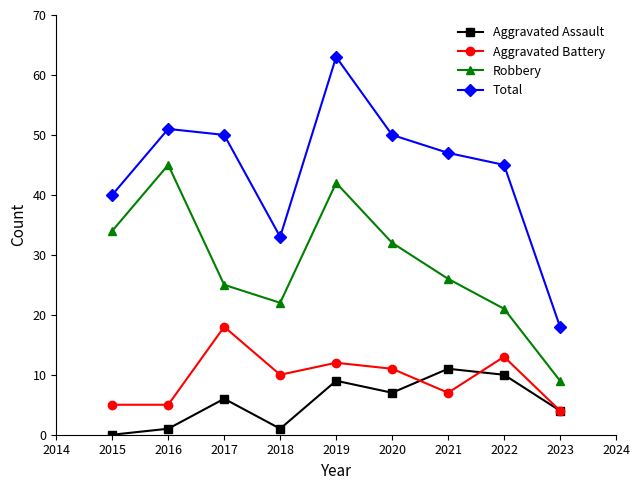

True or false: Total has more than 0 interior local peaks.

True